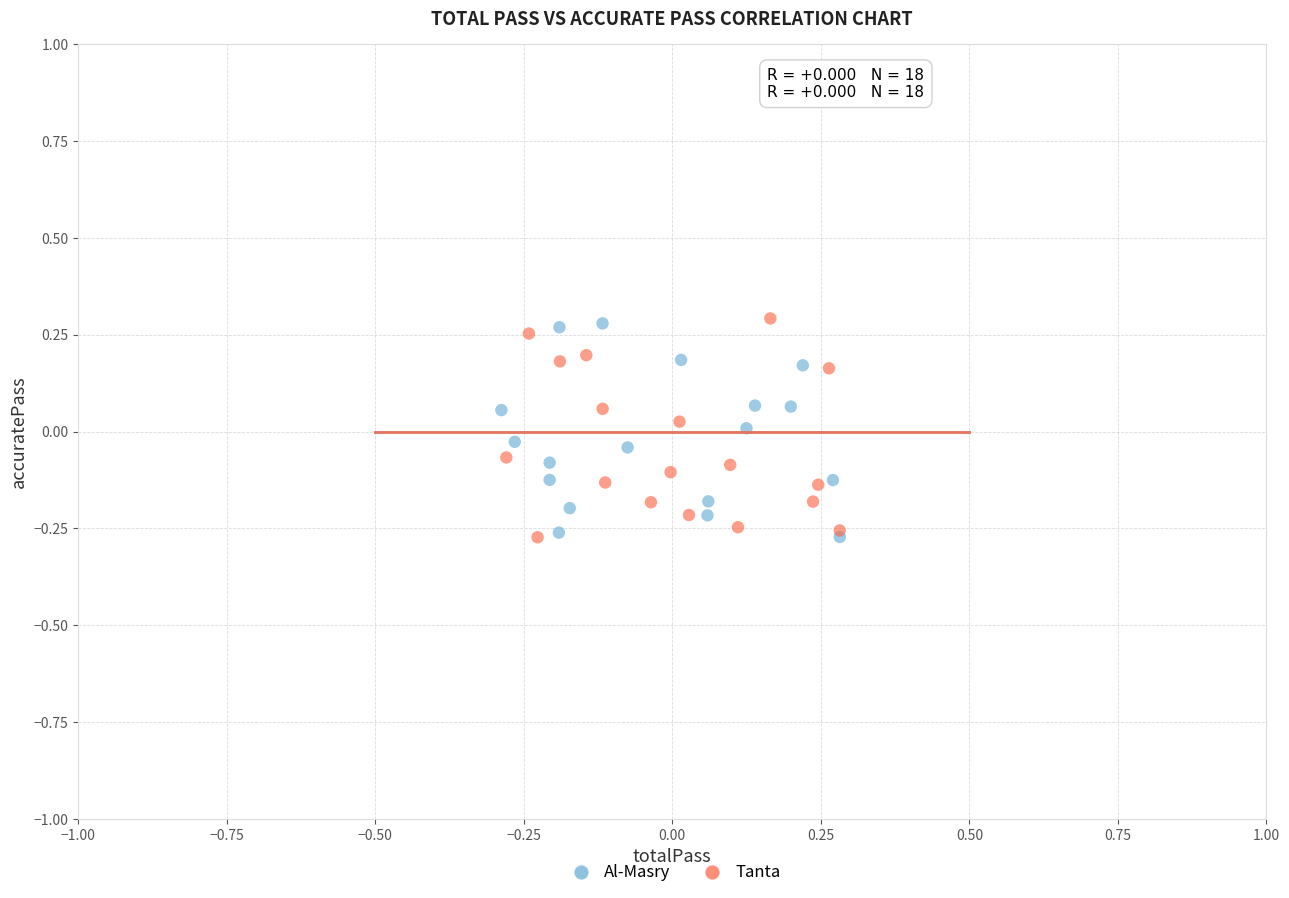

What are all the series names shown in the legend?

Al-Masry, Tanta